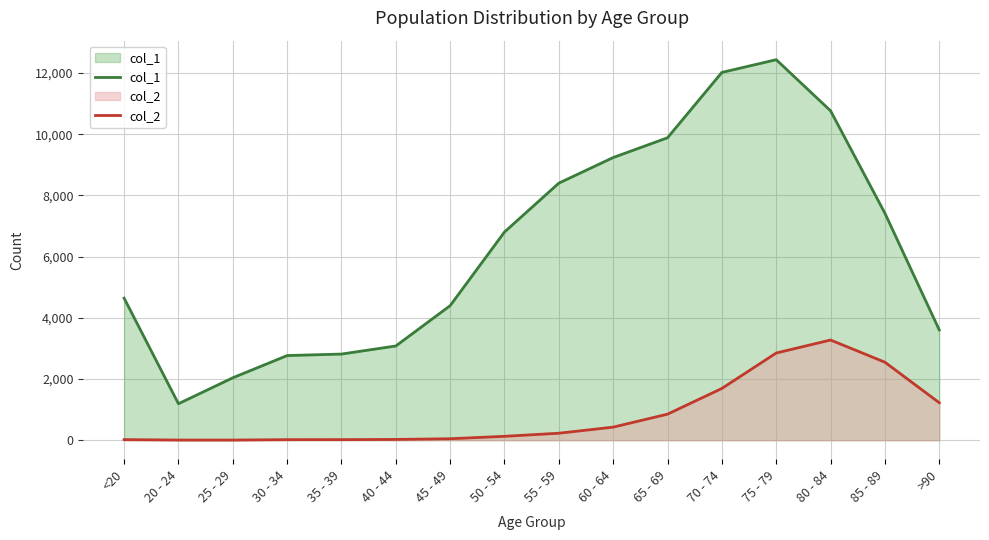

Reading left to right, extract all data points from this chart.

col_1: <20=4641	20 - 24=1191	25 - 29=2038	30 - 34=2765	35 - 39=2814	40 - 44=3078	45 - 49=4396	50 - 54=6803	55 - 59=8400	60 - 64=9236	65 - 69=9883	70 - 74=12018	75 - 79=12434	80 - 84=10764	85 - 89=7417	>90=3604
col_2: <20=18	20 - 24=4	25 - 29=3	30 - 34=17	35 - 39=18	40 - 44=24	45 - 49=47	50 - 54=126	55 - 59=227	60 - 64=426	65 - 69=850	70 - 74=1690	75 - 79=2848	80 - 84=3273	85 - 89=2548	>90=1224